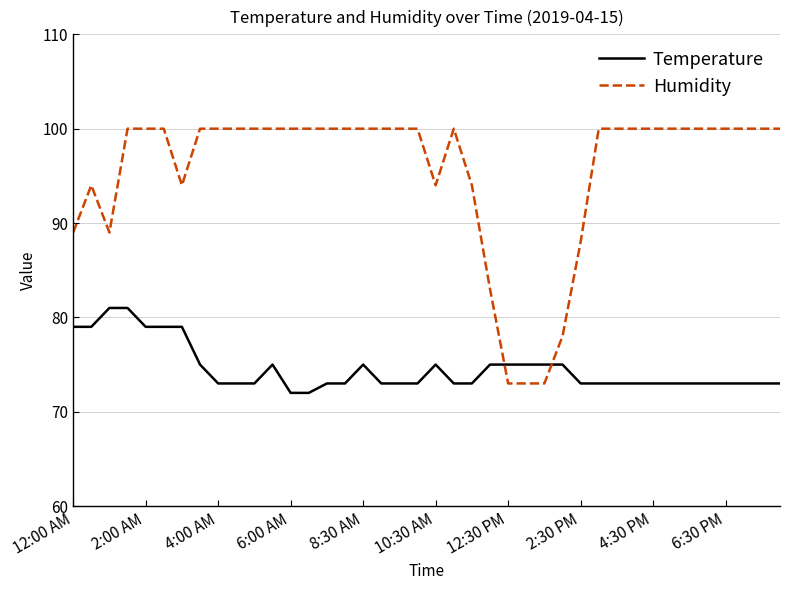

What is the maximum value shown in the chart?

100